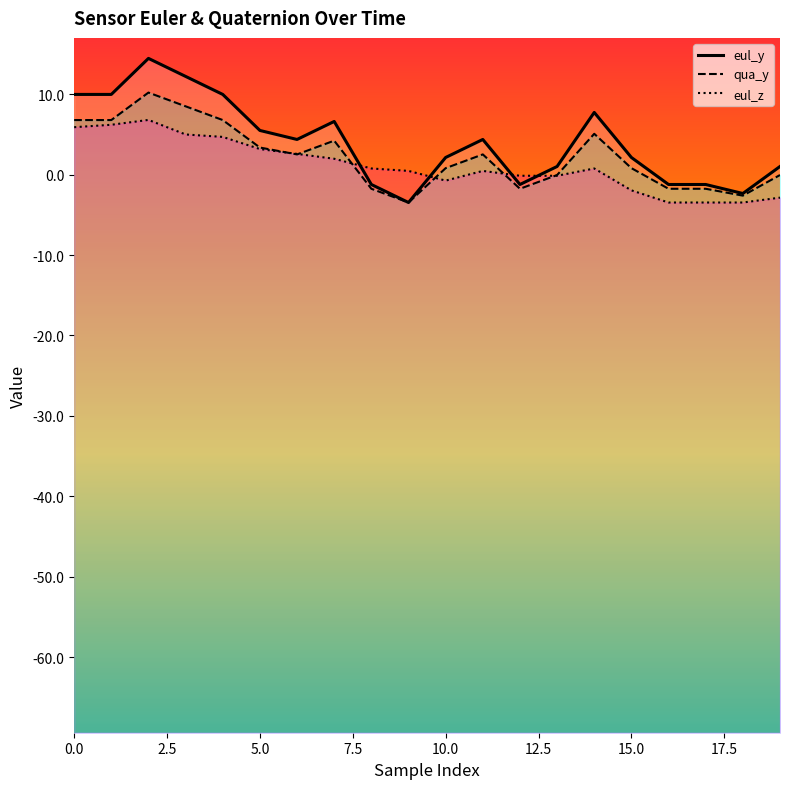

True or false: eul_y and eul_z intersect in this chart.

True